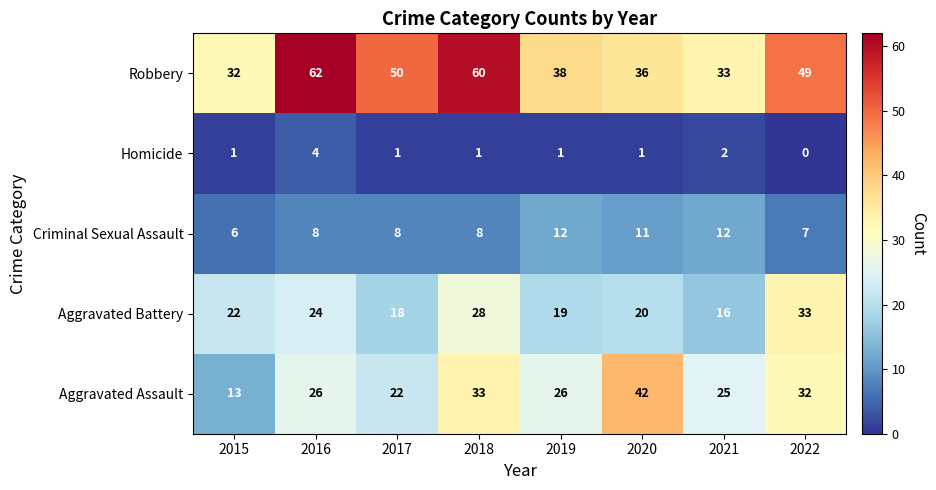

How many series are shown in this chart?

5